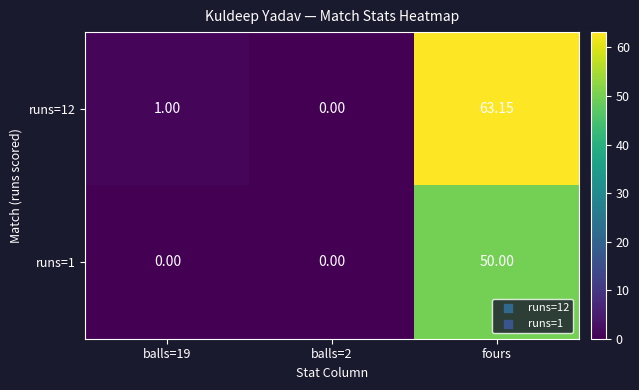

At which category is the sum across all series the highest?

fours